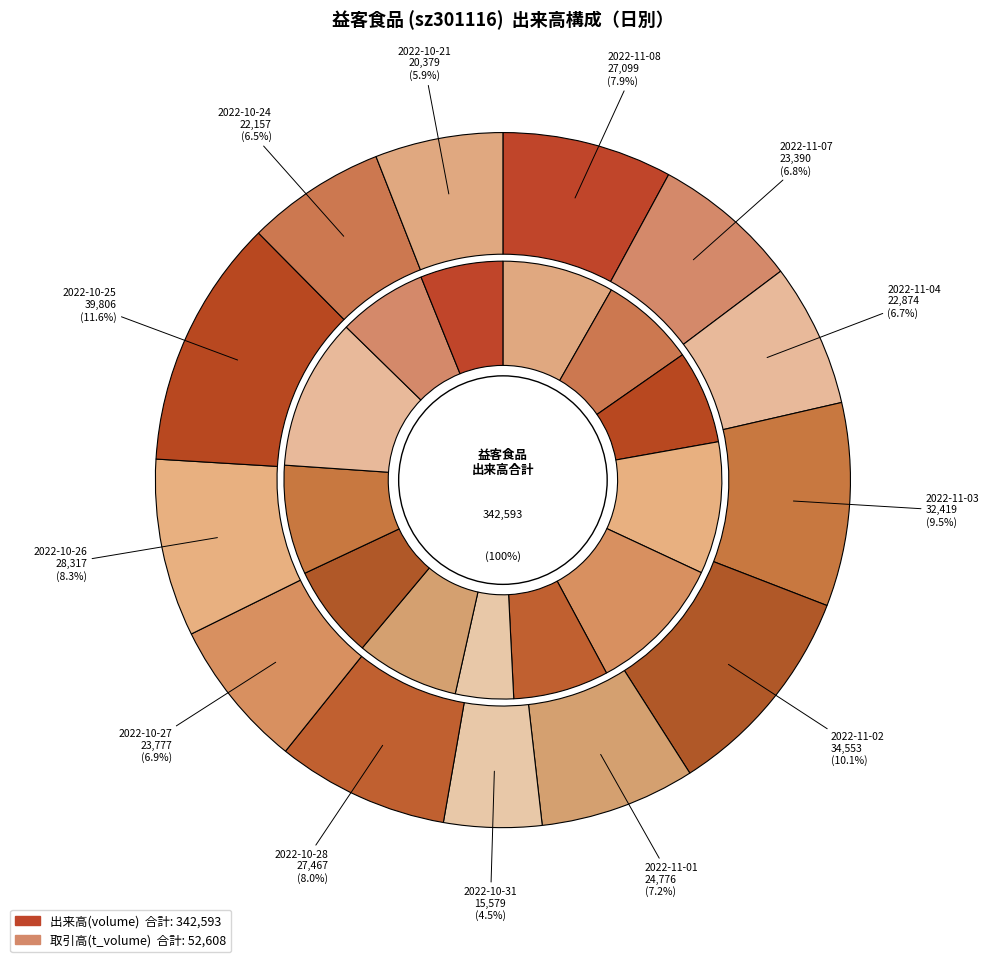

The 2022-10-26 slice represents 14% of the pie. True or false?

False